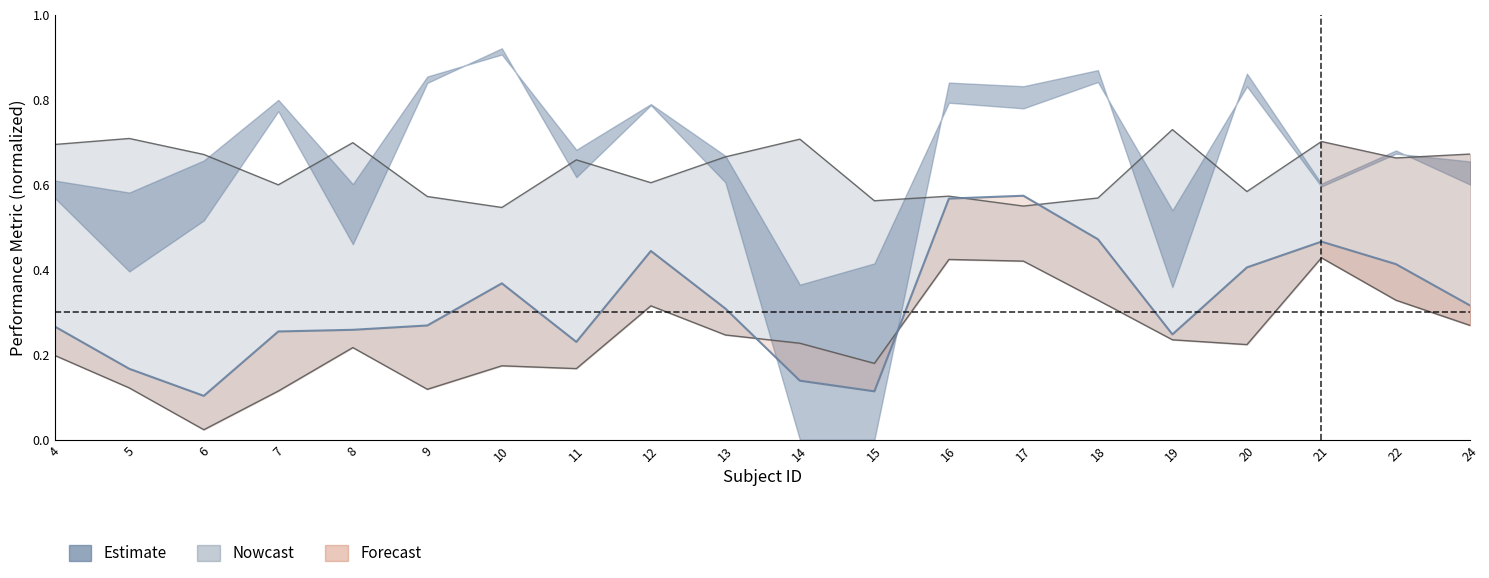

Reading left to right, extract all data points from this chart.

EER: 4=0.2	5=0.1	6=0.0	7=0.1	8=0.2	9=0.1	10=0.2	11=0.2	12=0.3	13=0.2	14=0.2	15=0.2	16=0.4	17=0.4	18=0.3	19=0.2	20=0.2	21=0.4	22=0.3	24=0.3
mean(eer): 4=0.7	5=0.7	6=0.7	7=0.6	8=0.7	9=0.6	10=0.5	11=0.7	12=0.6	13=0.7	14=0.7	15=0.6	16=0.6	17=0.6	18=0.6	19=0.7	20=0.6	21=0.7	22=0.7	24=0.7
mean(eer1): 4=0.3	5=0.2	6=0.1	7=0.3	8=0.3	9=0.3	10=0.4	11=0.2	12=0.4	13=0.3	14=0.1	15=0.1	16=0.6	17=0.6	18=0.5	19=0.2	20=0.4	21=0.5	22=0.4	24=0.3